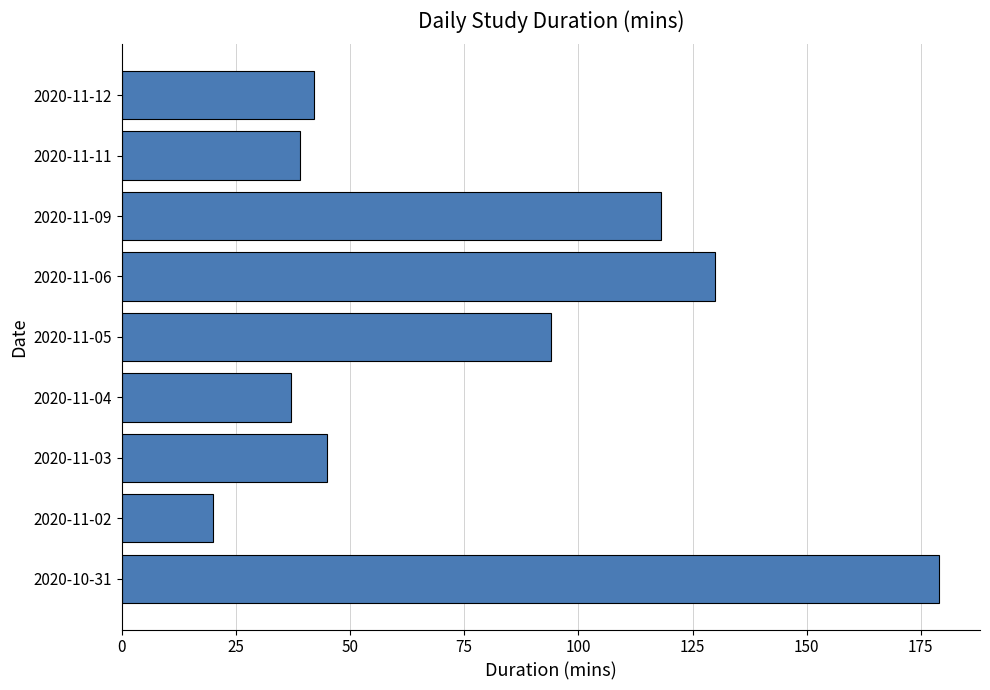

Count the number of categories in the chart.

9